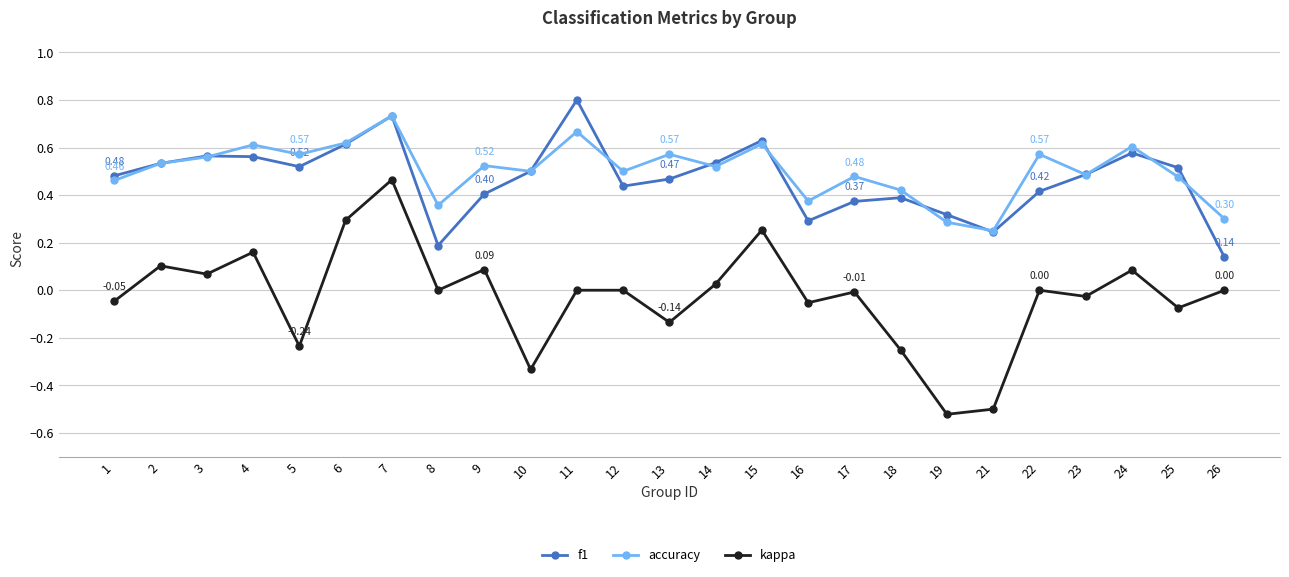

The accuracy series shows 0.5 at 26. True or false?

False